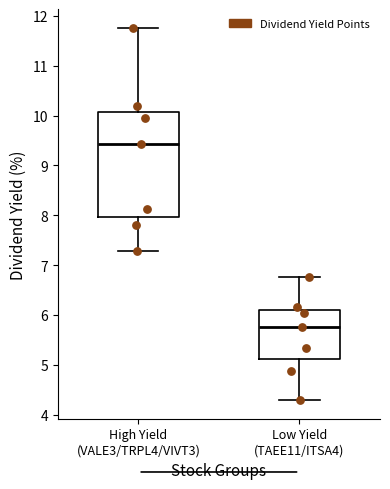

Comparing the boxes themselves (not the whiskers), which one is the tallest?

High Yield (VALE3/TRPL4/VIVT3)